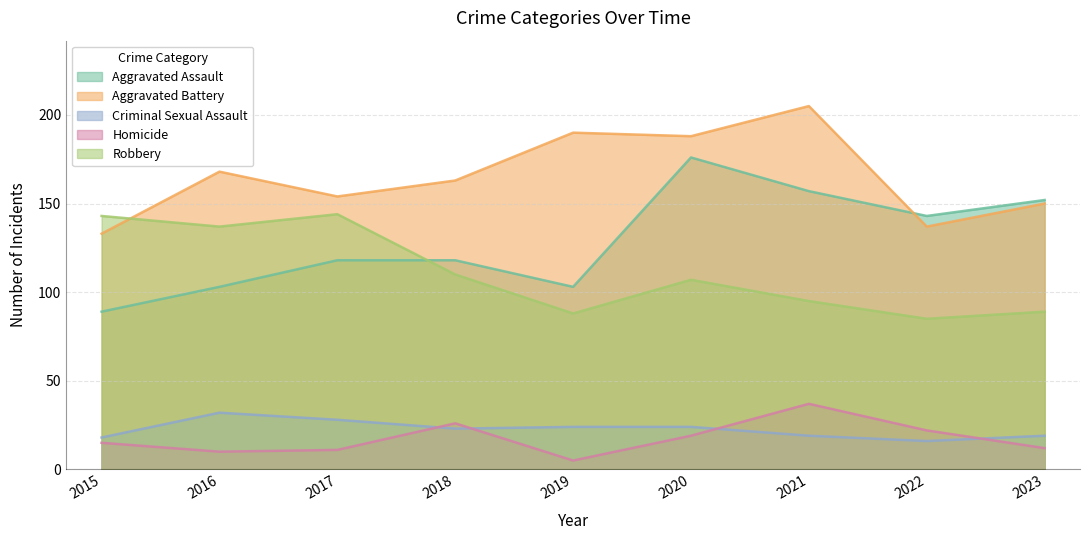

True or false: Aggravated Battery has more than 1 interior local peaks.

True